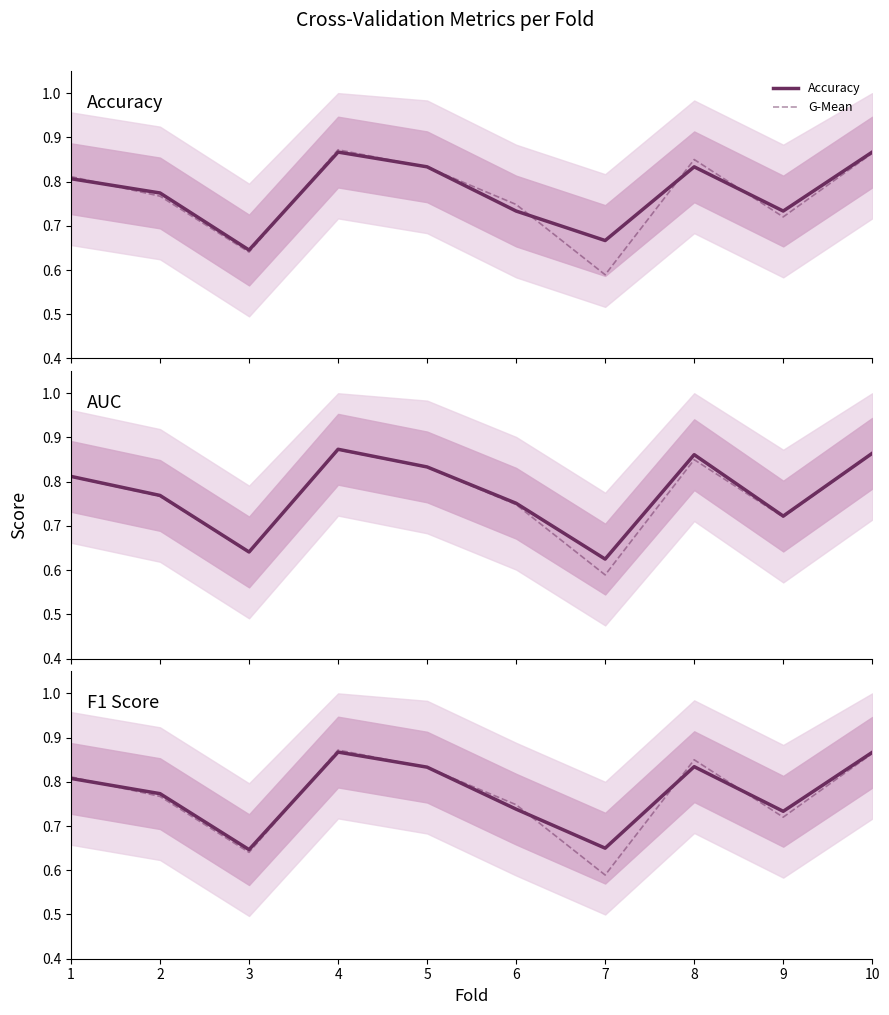

At which category does the chart reach its peak across all series?

4